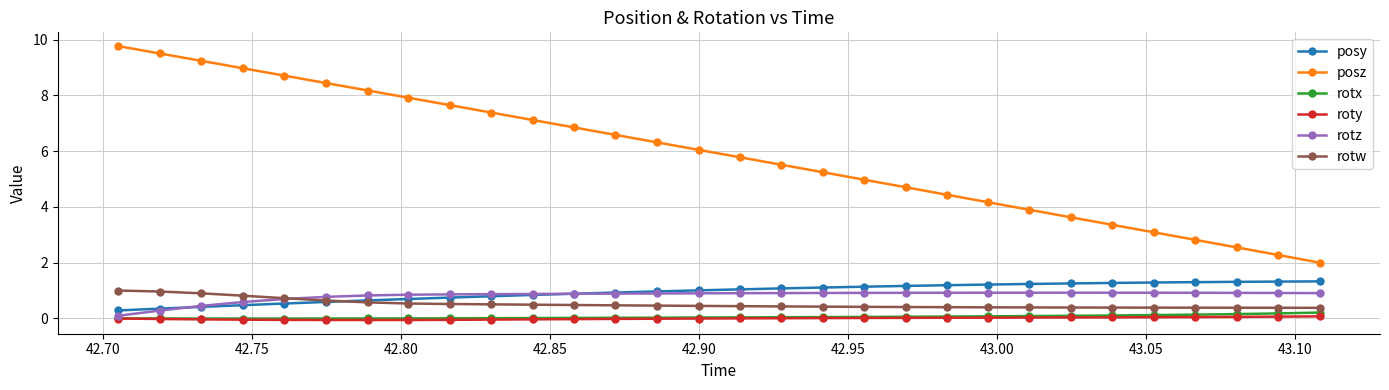

True or false: roty and posz intersect in this chart.

False